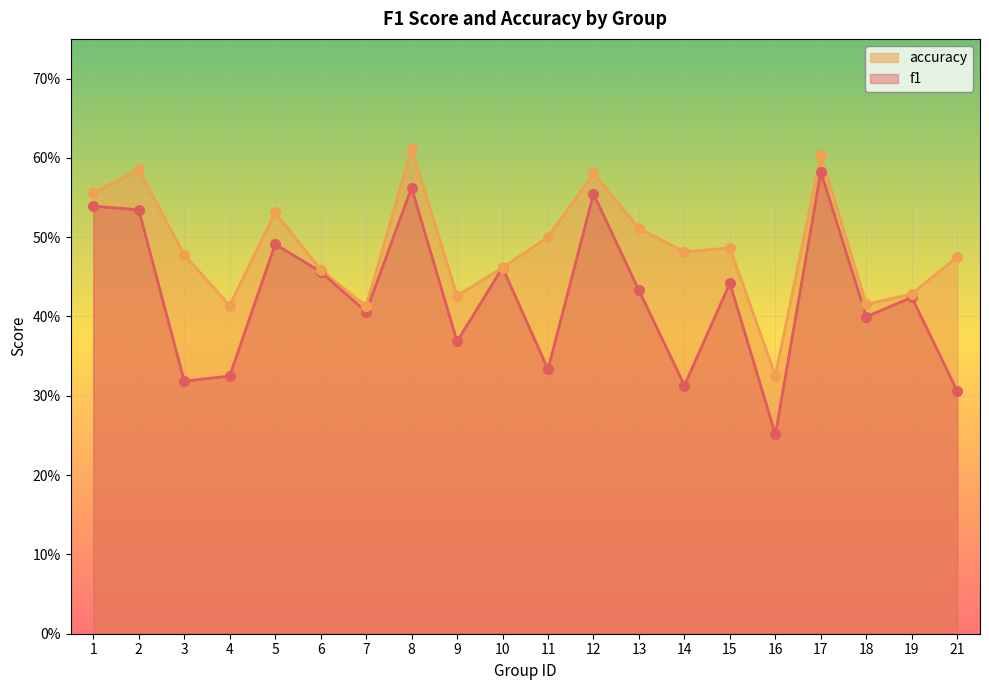

What are all the series names shown in the legend?

accuracy, f1